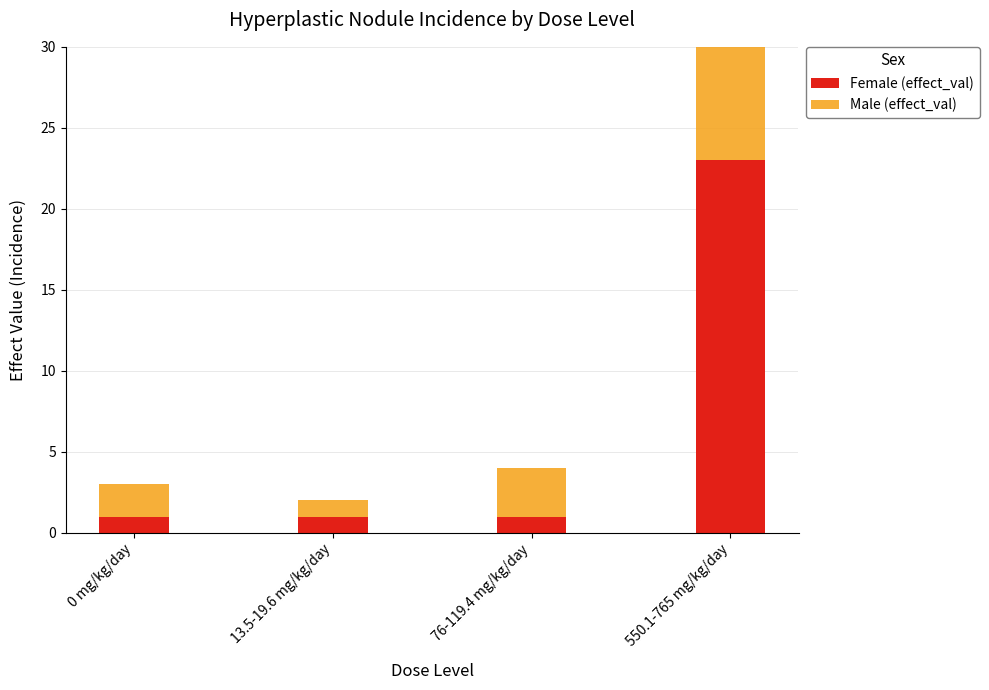

Count the number of data series in this chart.

2